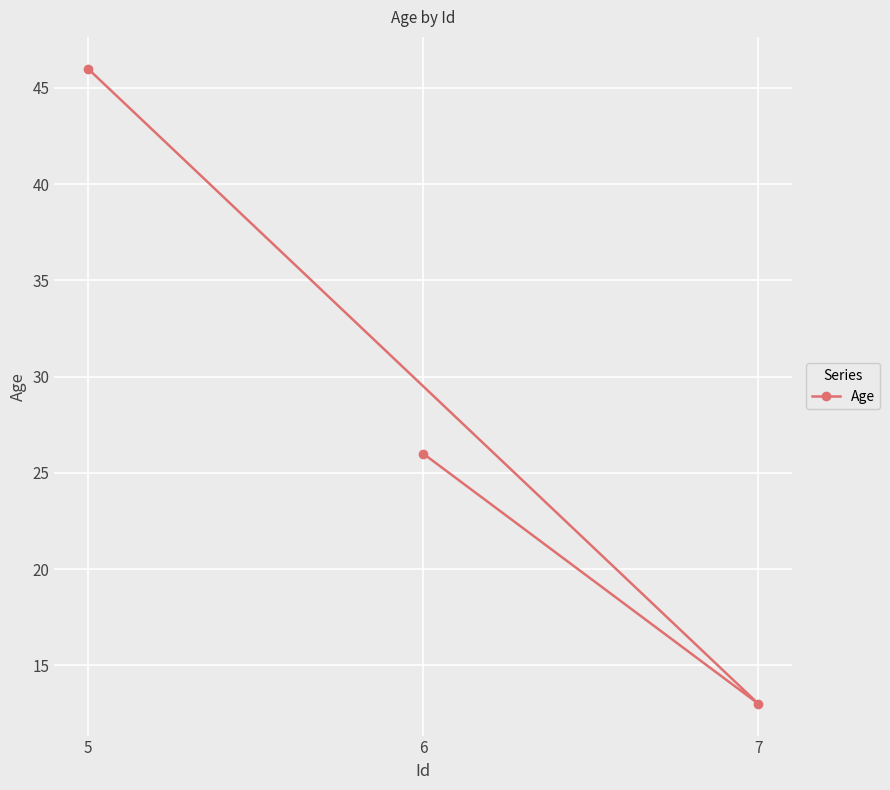

What is the ratio of the value at 6 to the value at 7?

2.0